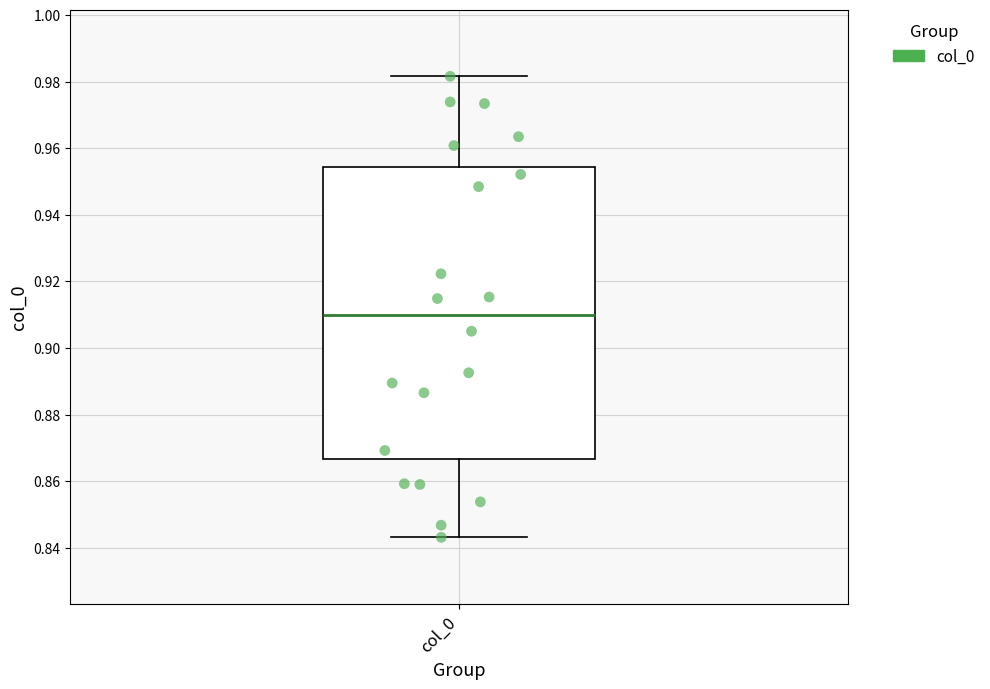

Transcribe this box plot: give where the median line is, the range the box spans, and where the two whiskers end, as read against the y-axis. The values are not printed on the chart, so give them approximately, as read against the axis.

median 0.910, box 0.866 to 0.954, whiskers 0.844 to 0.982